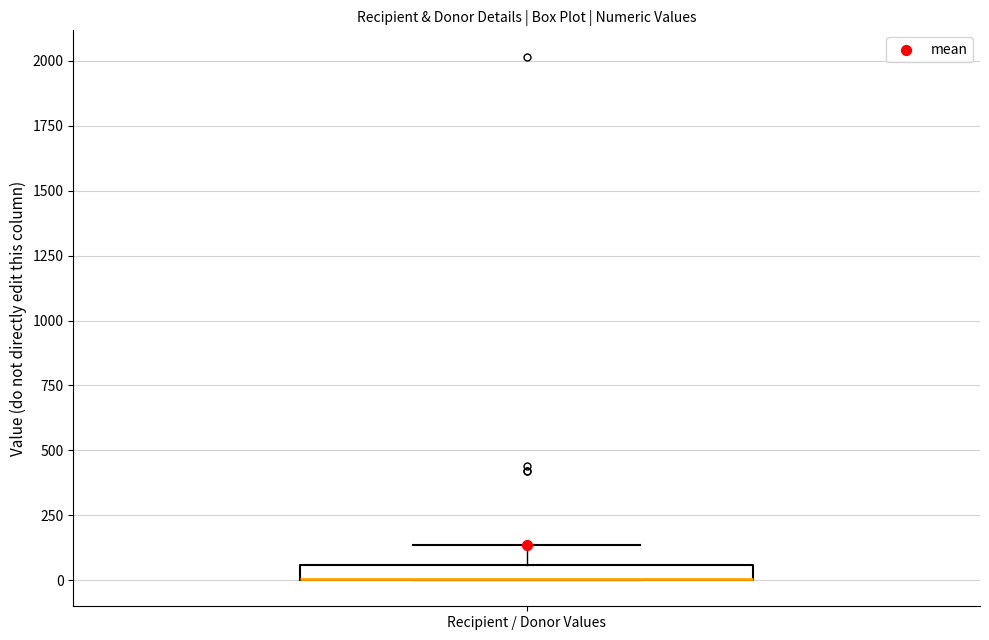

Where does the upper whisker of the box for Recipient / Donor Values end on the y-axis? The values are not printed on the chart, so give them approximately, as read against the axis.

150